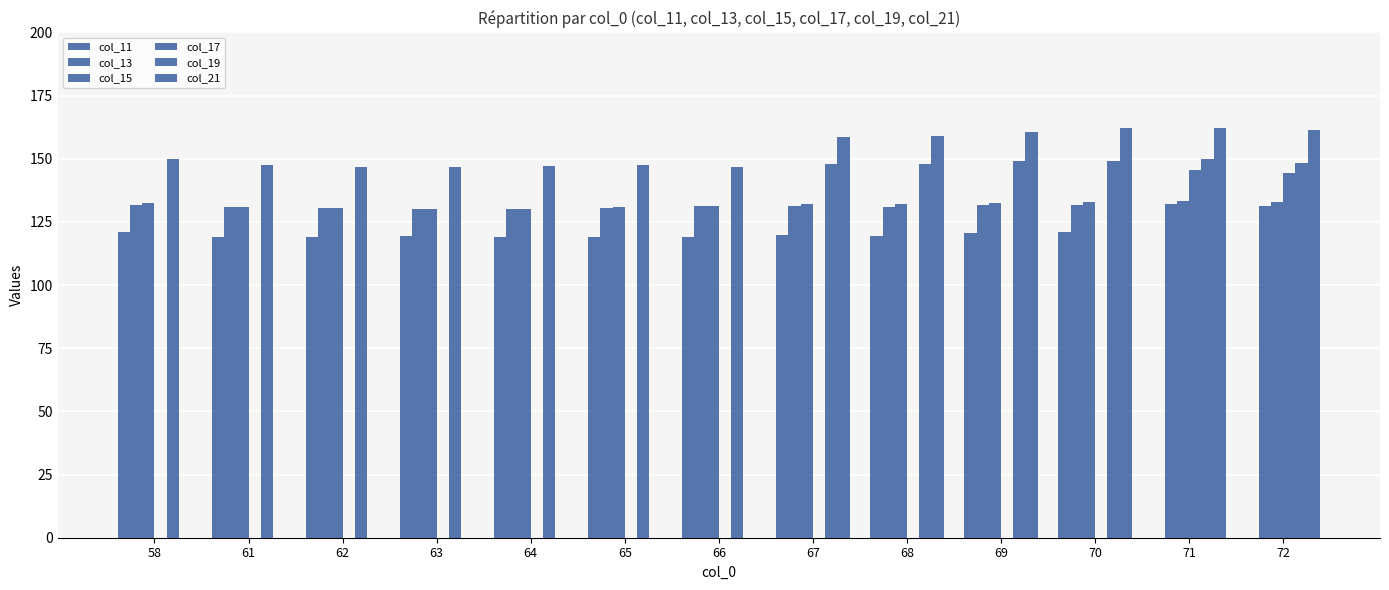

At 71, list the series in order from largest to smallest.

col_21, col_19, col_17, col_15, col_13, col_11